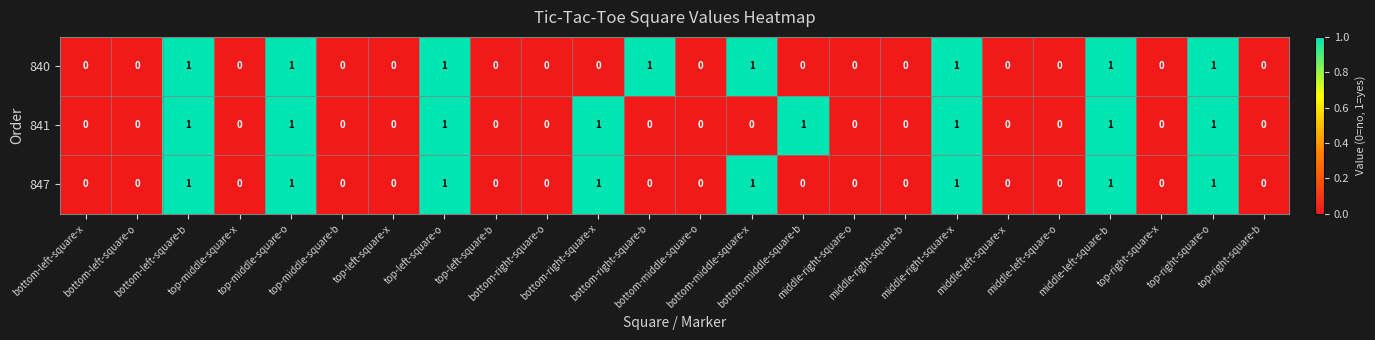

Count the 847 values in the range 0 to 1.

24